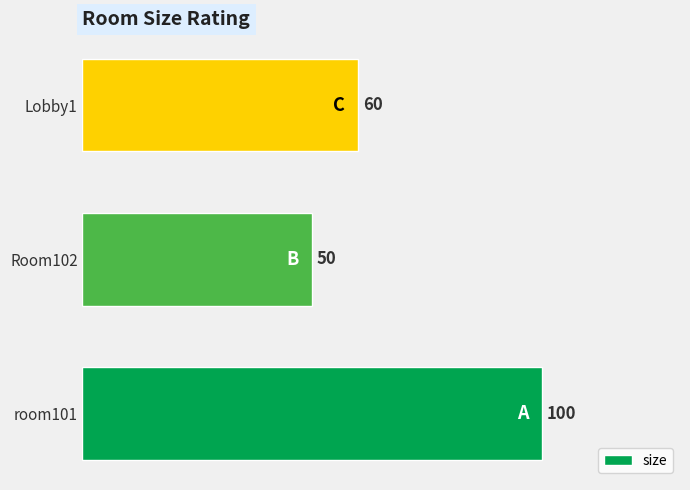

What is the sum of all values?

210